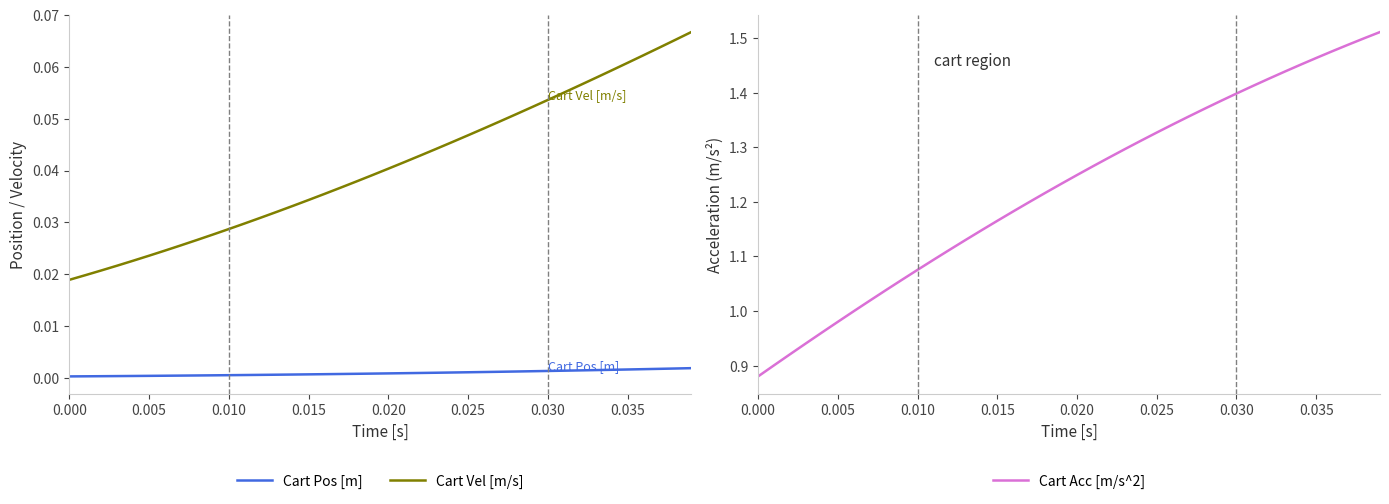

Is the value of Cart Pos [m] at 0.015 greater than the value of Cart Vel [m/s] at 0.030?

No